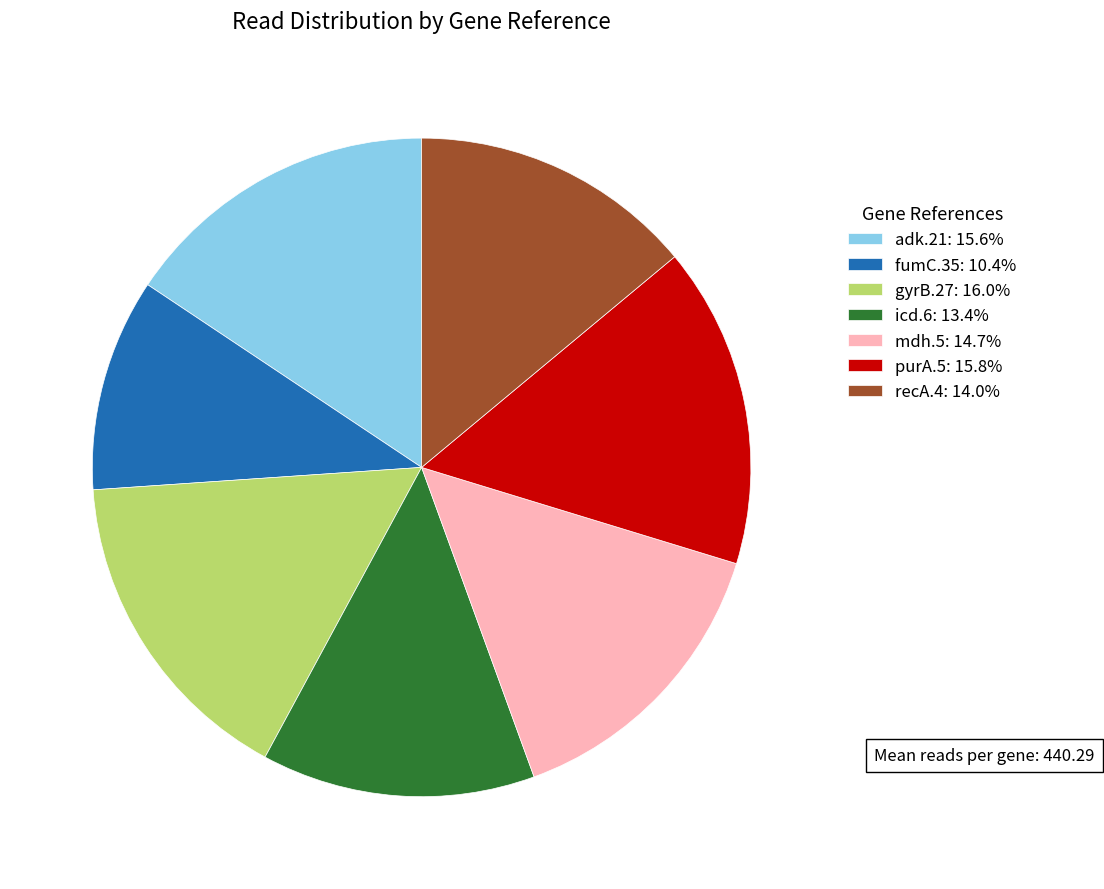

Combined, do recA.4: 14.0% and adk.21: 15.6% account for over 50%?

No